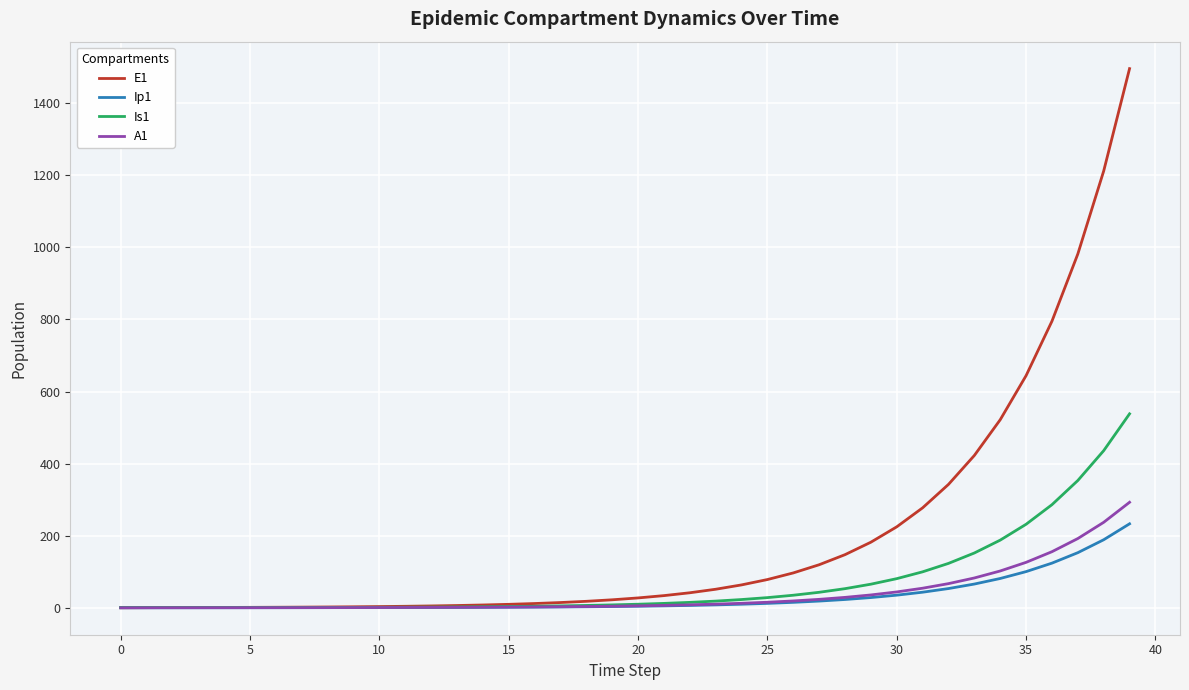

Does the chart display data point markers on the line(s)?

No